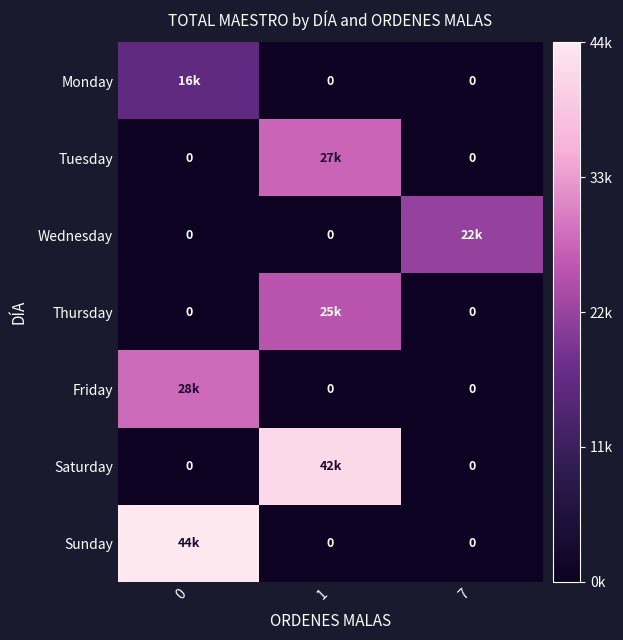

What is the difference between the maximum and second lowest values in the row_1 series?

27415.2